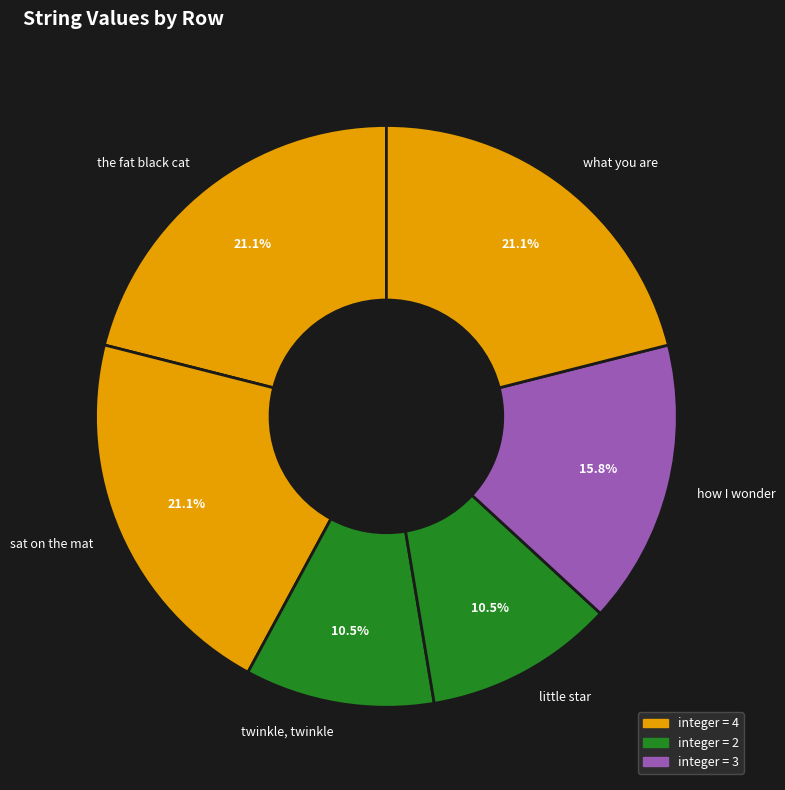

What percentage is NOT represented by what you are?

78.9%